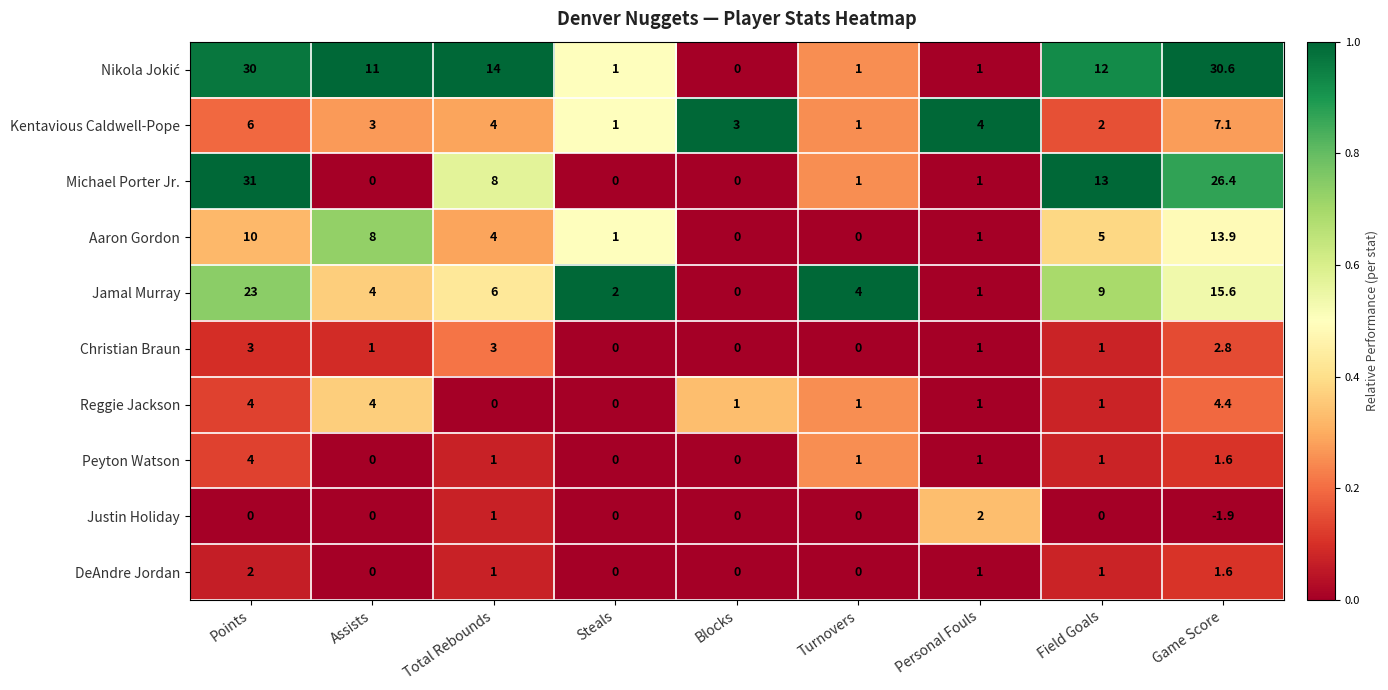

True or false: Justin Holiday has a value of 0.0 at Turnovers.

True